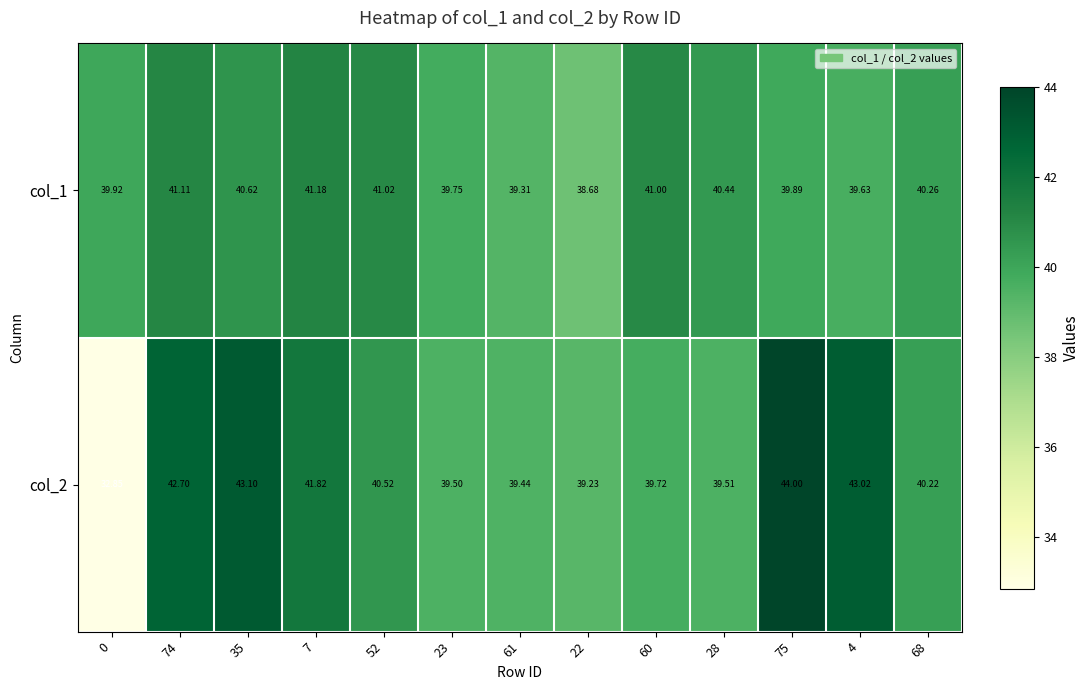

Is the value of col_1 at 7 greater than the value of col_2 at 60?

Yes